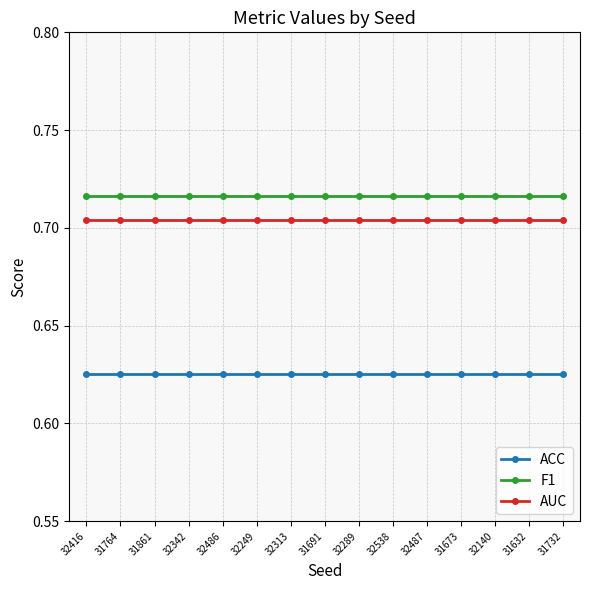

Reading left to right, what are all the values shown in this chart?

ACC: 32416=0.6	31764=0.6	31861=0.6	32342=0.6	32486=0.6	32249=0.6	32313=0.6	31691=0.6	32289=0.6	32538=0.6	32487=0.6	31673=0.6	32140=0.6	31632=0.6	31732=0.6
F1: 32416=0.7	31764=0.7	31861=0.7	32342=0.7	32486=0.7	32249=0.7	32313=0.7	31691=0.7	32289=0.7	32538=0.7	32487=0.7	31673=0.7	32140=0.7	31632=0.7	31732=0.7
AUC: 32416=0.7	31764=0.7	31861=0.7	32342=0.7	32486=0.7	32249=0.7	32313=0.7	31691=0.7	32289=0.7	32538=0.7	32487=0.7	31673=0.7	32140=0.7	31632=0.7	31732=0.7